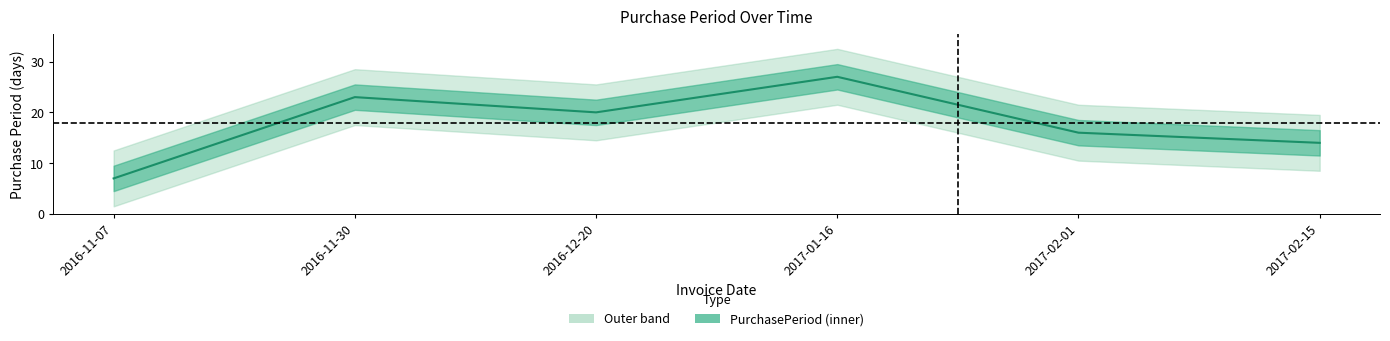

List the labels in order of value, largest first.

2017-01-16, 2016-11-30, 2016-12-20, 2017-02-01, 2017-02-15, 2016-11-07